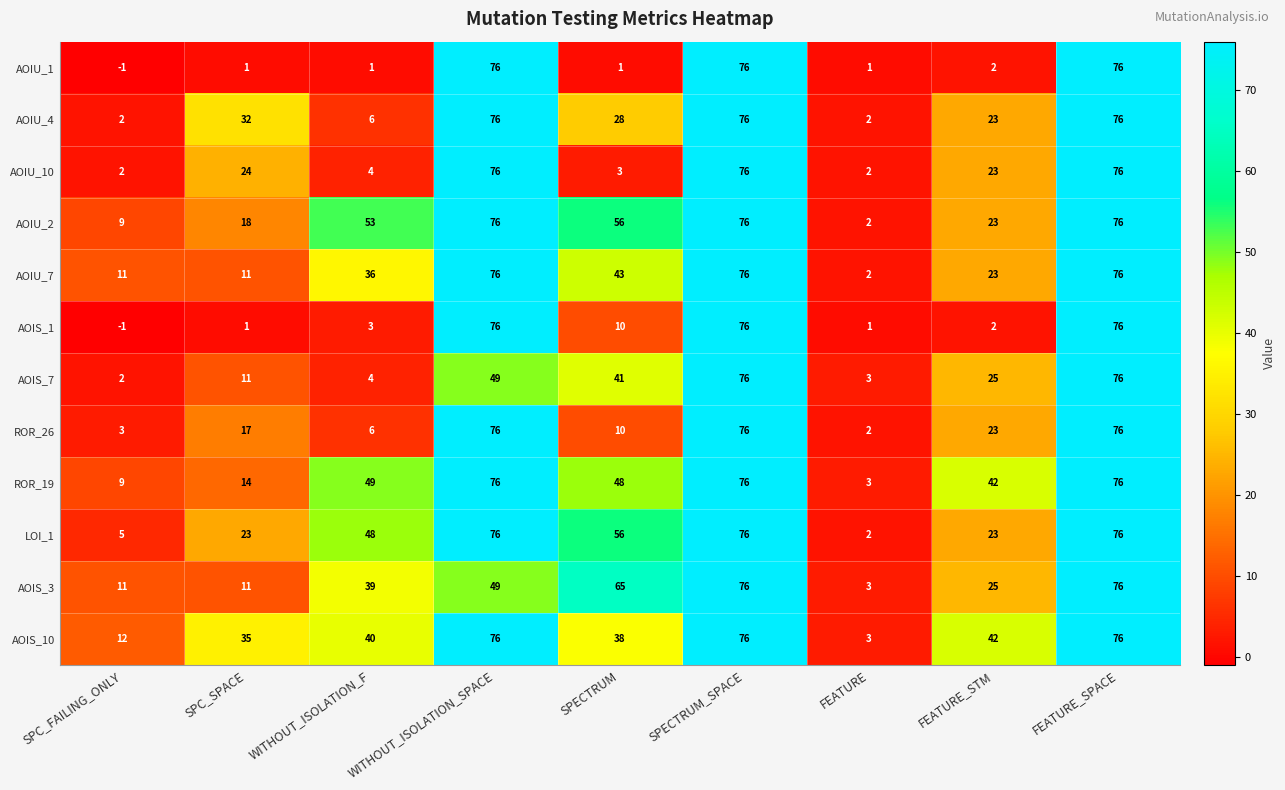

What is the total value across all series at SPECTRUM?

399